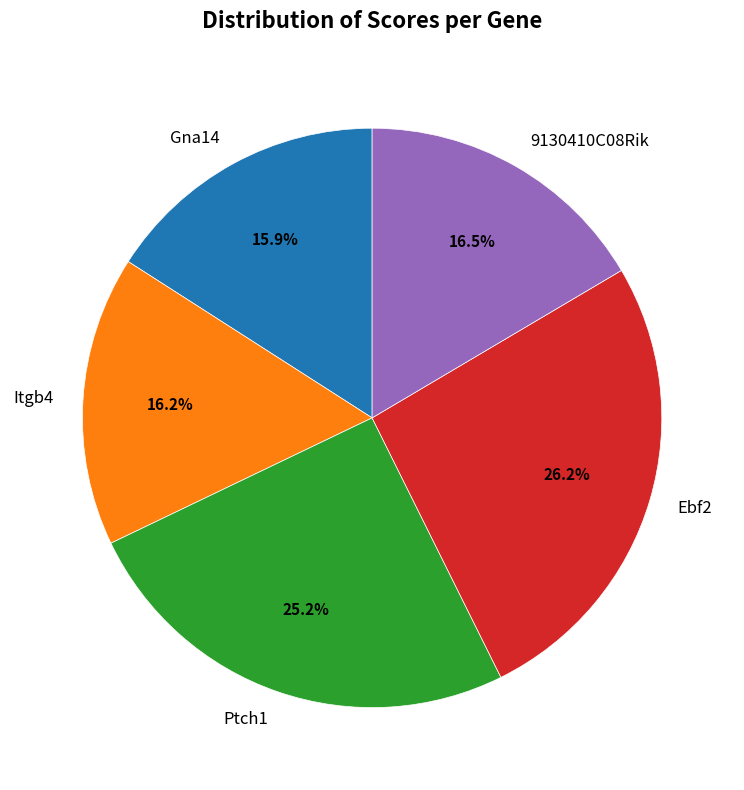

Between Gna14 and Ptch1, which is larger?

Ptch1